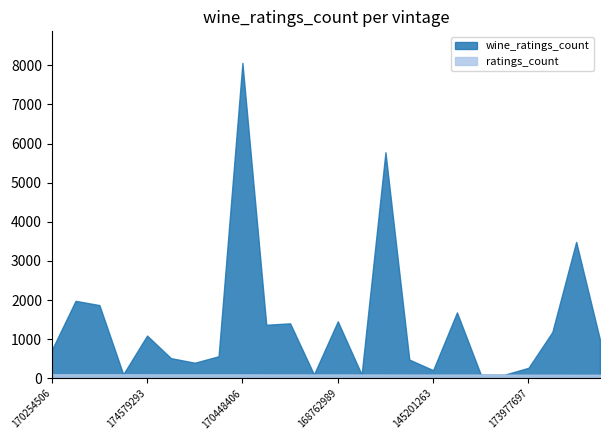

True or false: ratings_count has a value of 59 at 145201263.

False